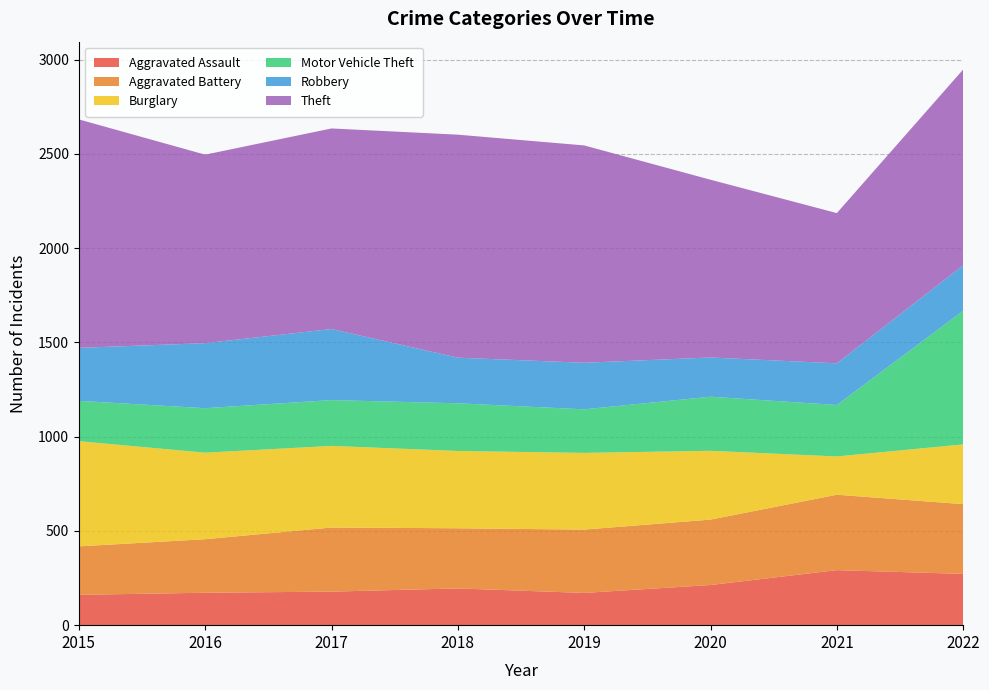

Reading left to right, what are all the values shown in this chart?

Aggravated Assault: 161	172	178	195	171	213	292	272
Aggravated Battery: 257	284	340	319	336	347	400	370
Burglary: 558	459	433	410	407	365	203	317
Motor Vehicle Theft: 214	236	243	253	231	287	273	709
Robbery: 281	345	377	242	247	208	221	241
Theft: 1212	1000	1064	1183	1153	943	797	1039